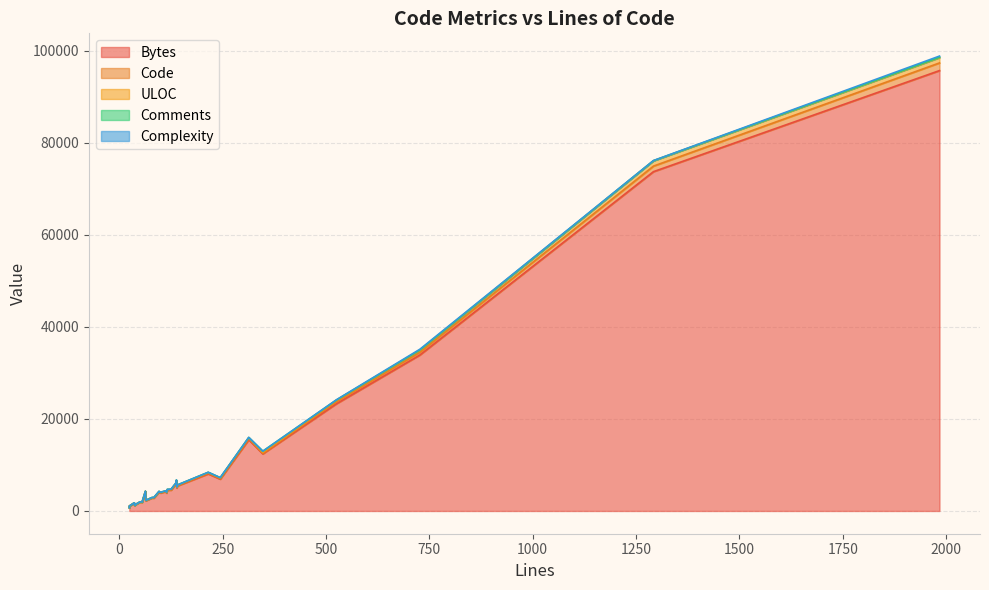

At which category is the sum across all series the highest?

1984